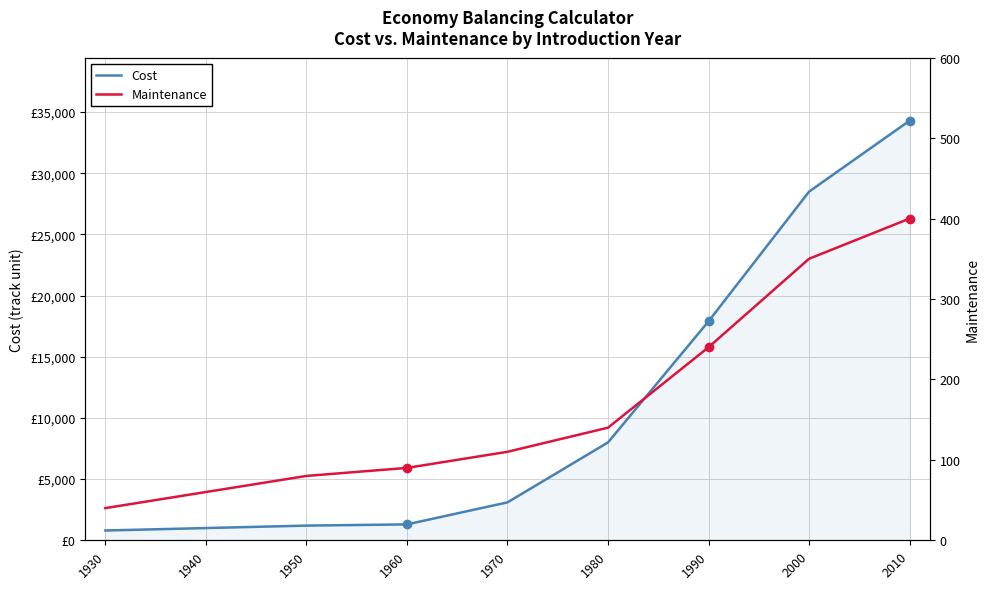

Which label corresponds to the largest value in the chart?

2010